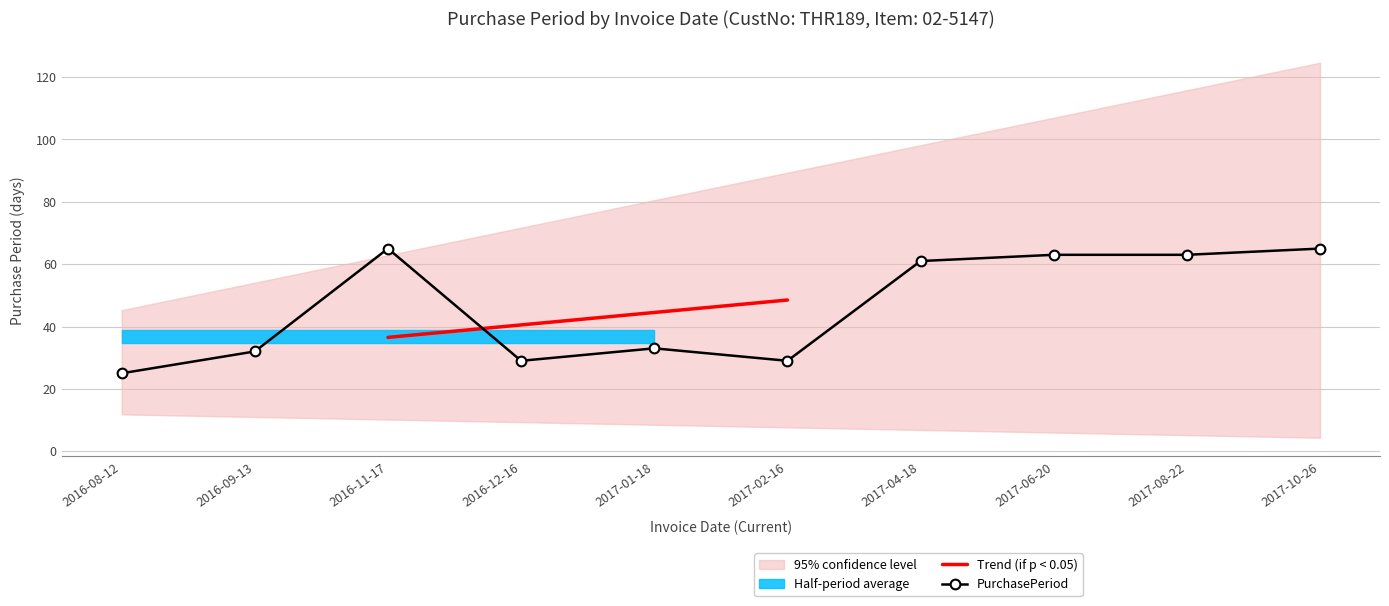

What is the label of the 8th point from the left?

2017-06-20